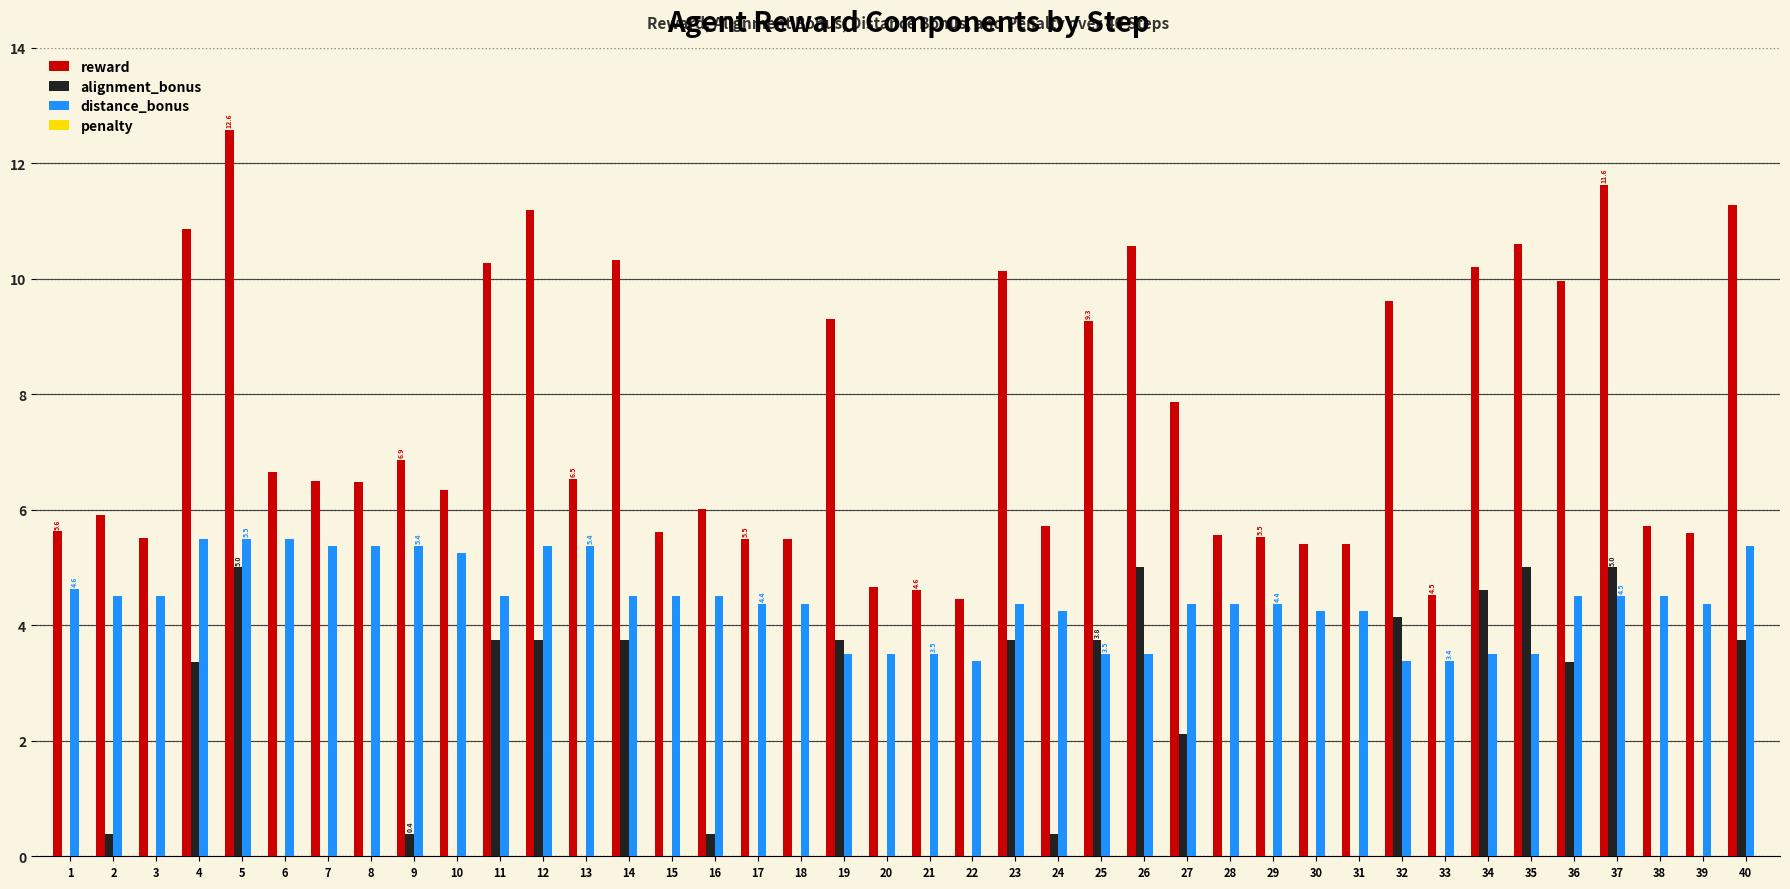

At which category is the sum across all series the highest?

5